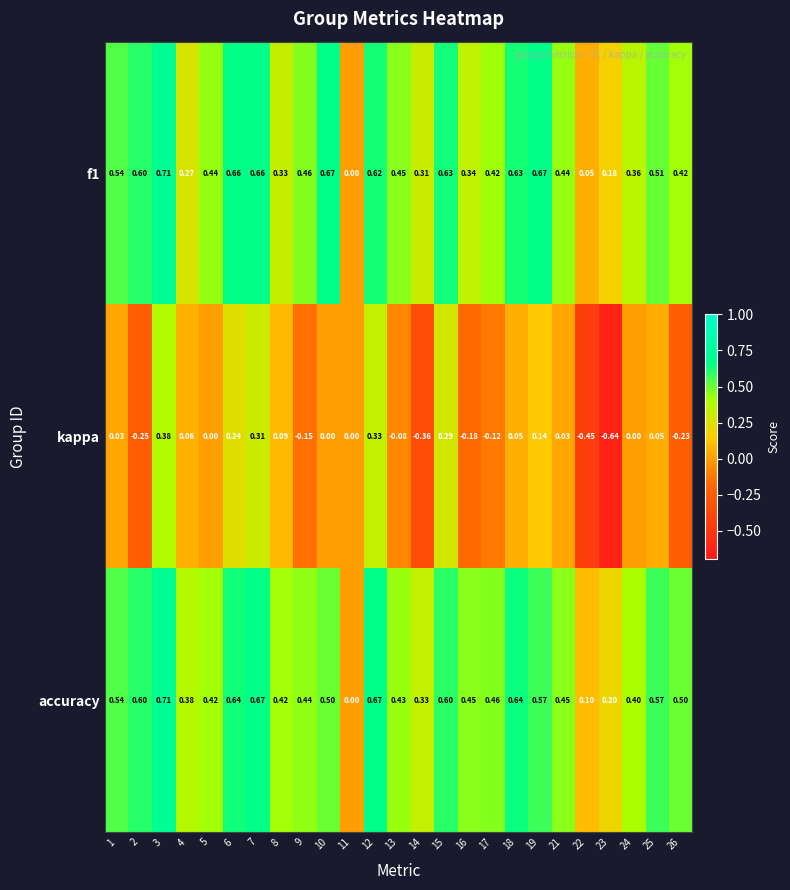

Which series has the largest total across all categories?

accuracy